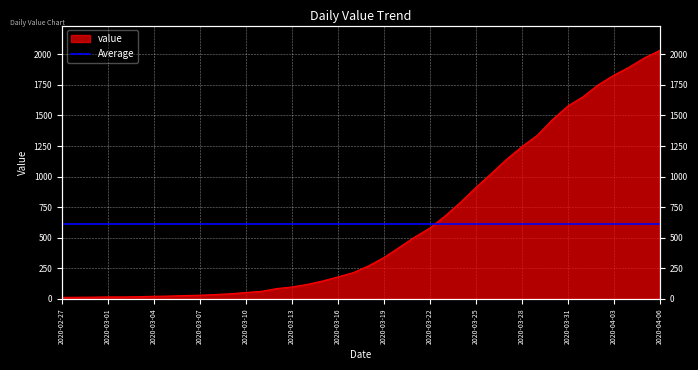

Does the chart display data point markers on the line(s)?

No